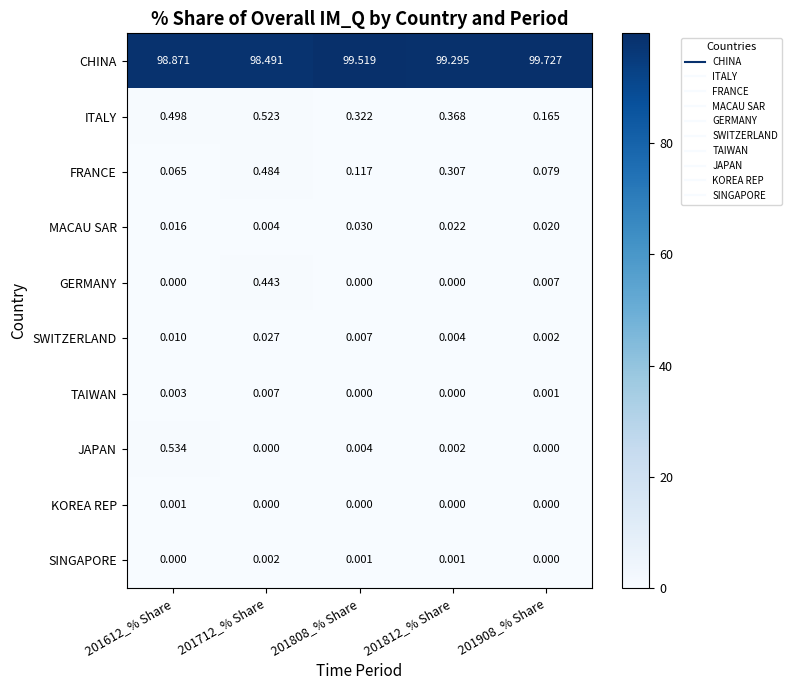

Is the value of JAPAN at 201812_% Share greater than the value of SINGAPORE at 201812_% Share?

Yes